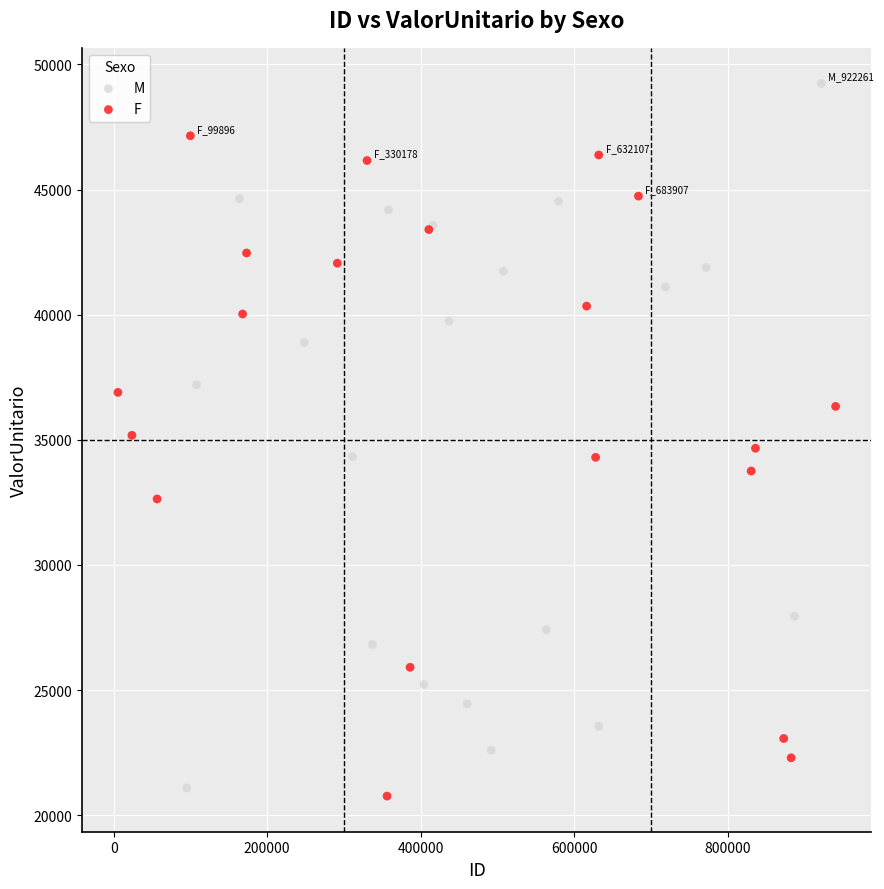

Which series contains the highest Y value?

M